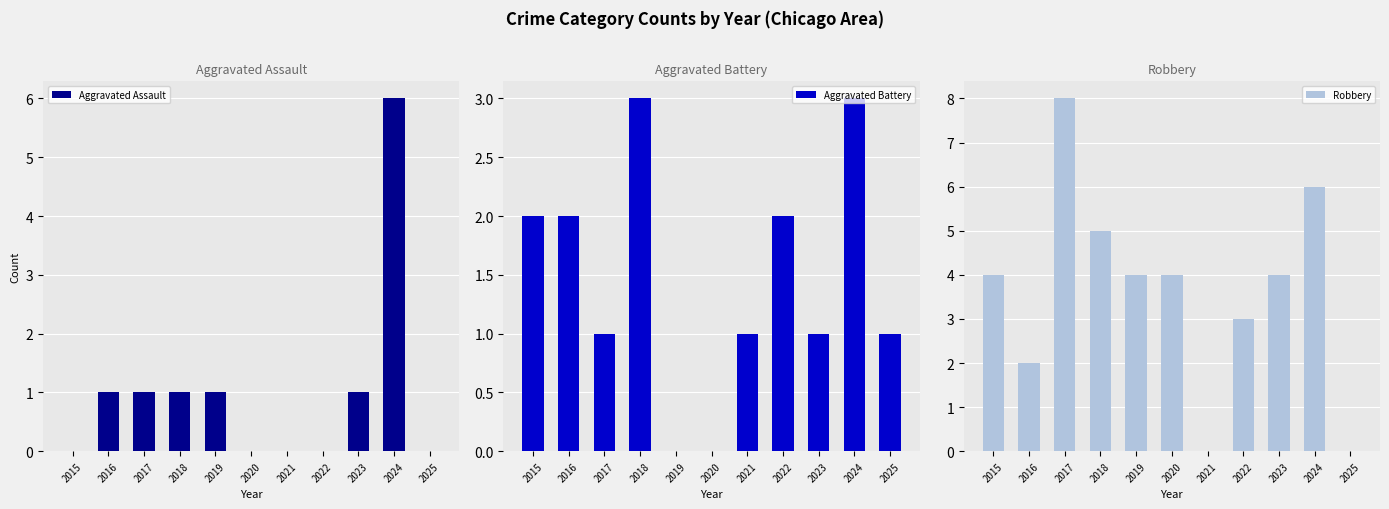

Which series has the largest range (max minus min)?

Robbery